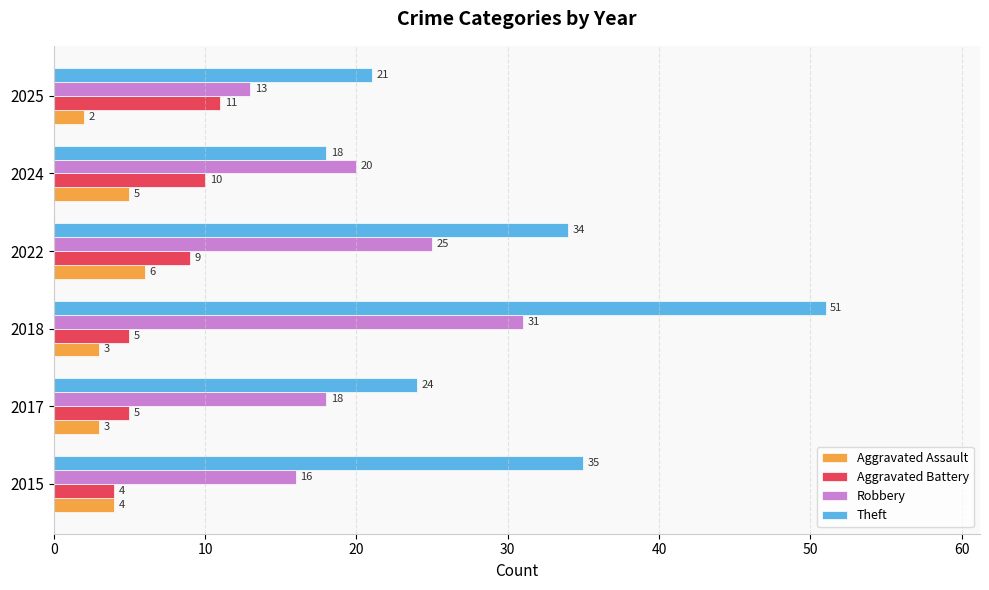

Which category has the highest value in the Theft series?

2018